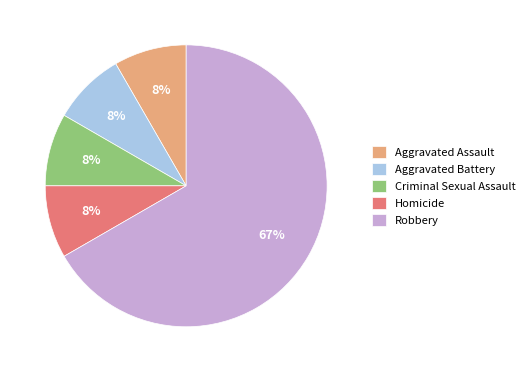

True or false: Homicide accounts for 21% of the total.

False